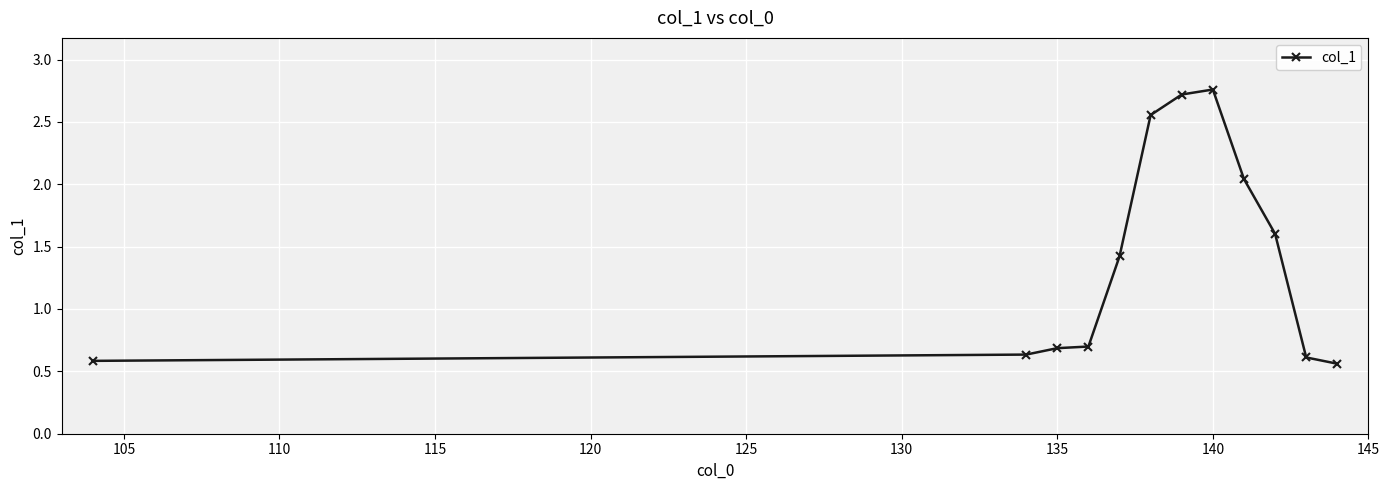

True or false: the data has more than 2 interior local peaks.

False